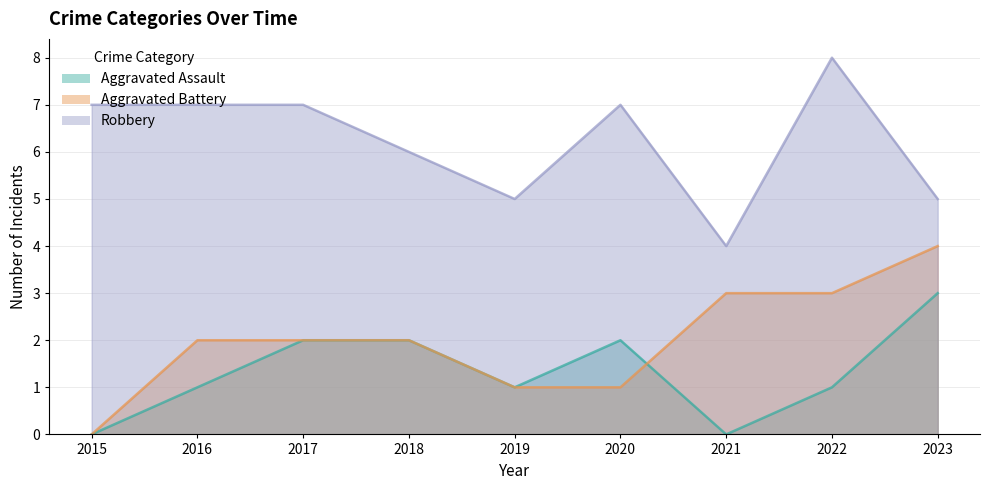

Which series has the widest spread of values?

Aggravated Battery